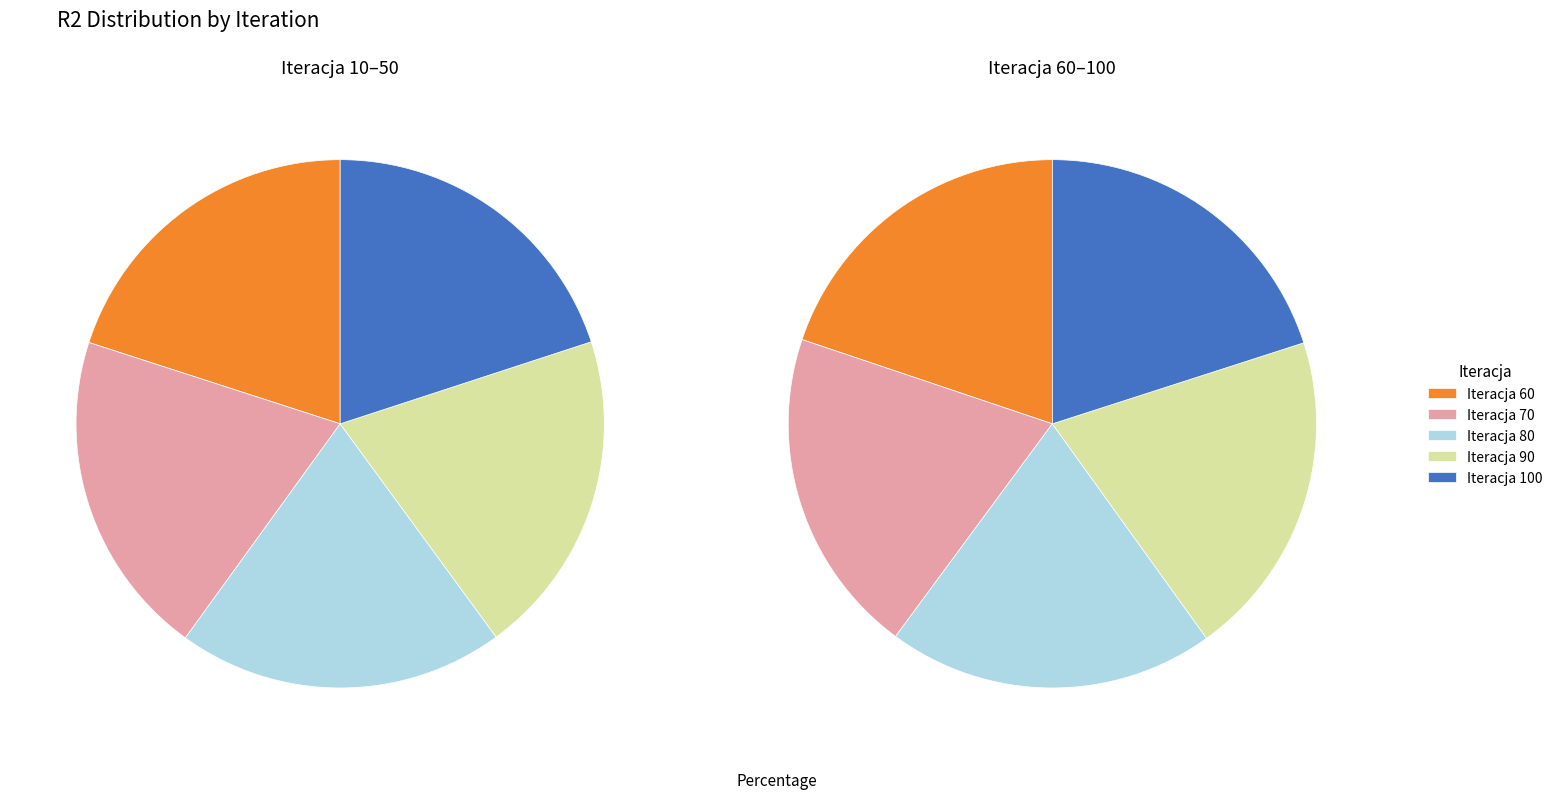

Is there a majority slice in this chart?

No